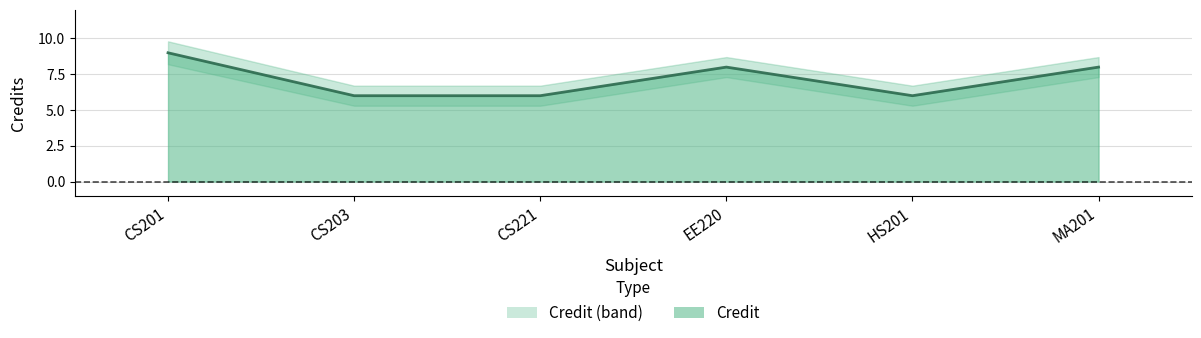

What is the change in value from CS201 to CS221?

-3